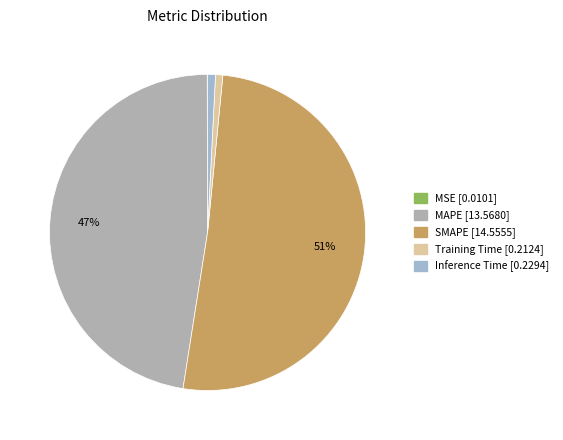

What is the change in value from MAPE to Training Time?

-13.4